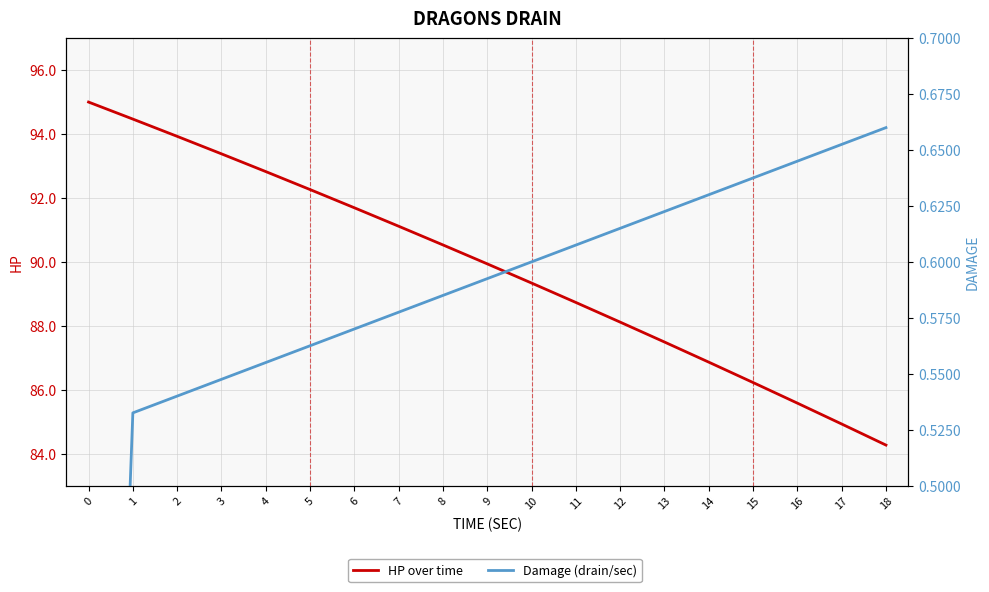

Does the chart display data point markers on the line(s)?

No